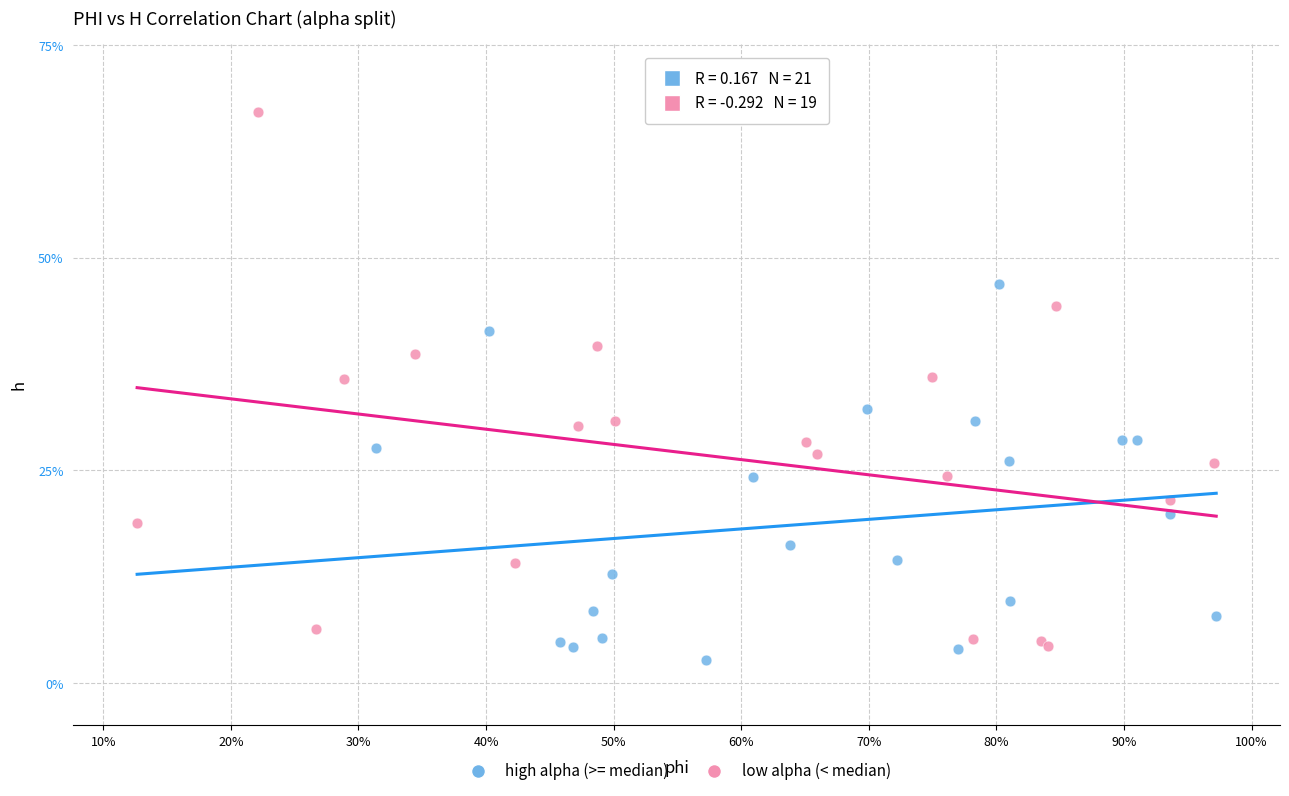

Which series contains the highest Y value?

low alpha (< median)